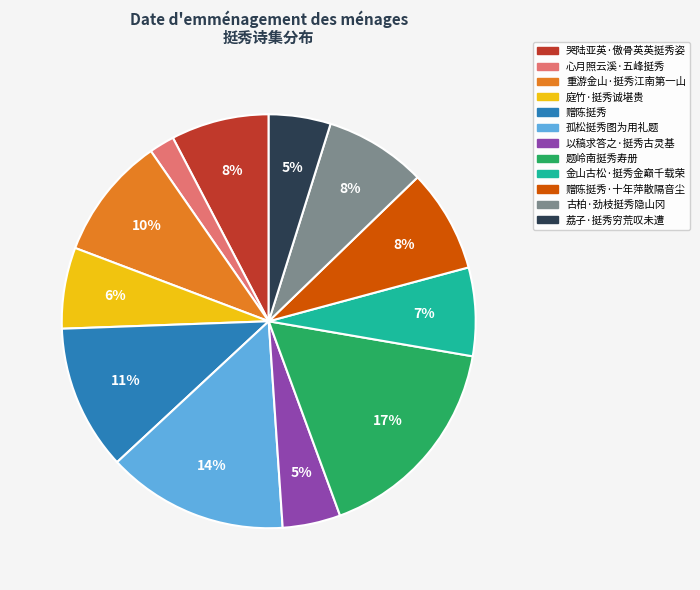

Is there any slice that represents more than half of the pie?

No